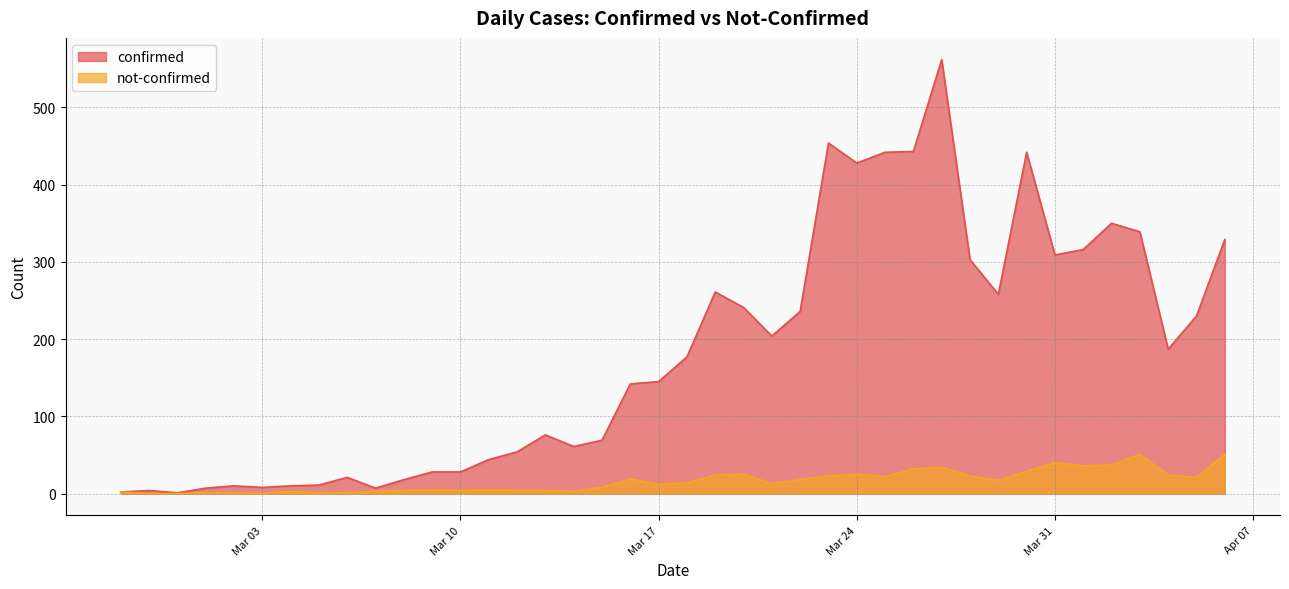

Which category has the lowest value across all series?

2020-02-28